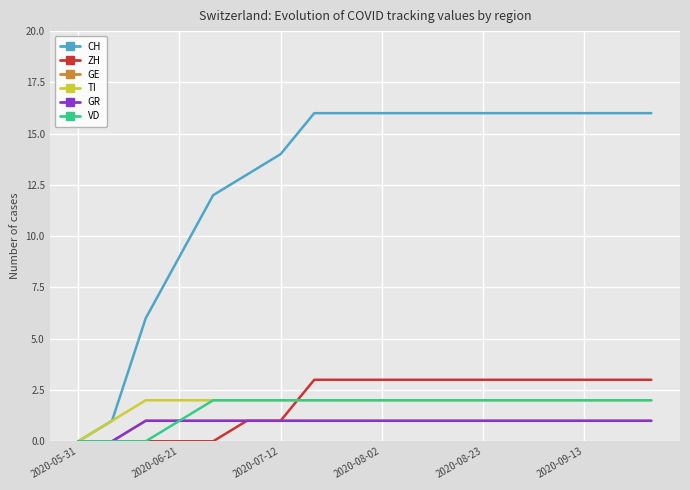

Reading left to right, list all the values displayed in this chart.

CH: 0	1	6	9	12	13	14	16	16	16	16	16	16	16	16	16	16	16
ZH: 0	0	0	0	0	1	1	3	3	3	3	3	3	3	3	3	3	3
GE: 0	0	1	1	1	1	1	1	1	1	1	1	1	1	1	1	1	1
TI: 0	1	2	2	2	2	2	2	2	2	2	2	2	2	2	2	2	2
GR: 0	0	1	1	1	1	1	1	1	1	1	1	1	1	1	1	1	1
VD: 0	0	0	1	2	2	2	2	2	2	2	2	2	2	2	2	2	2